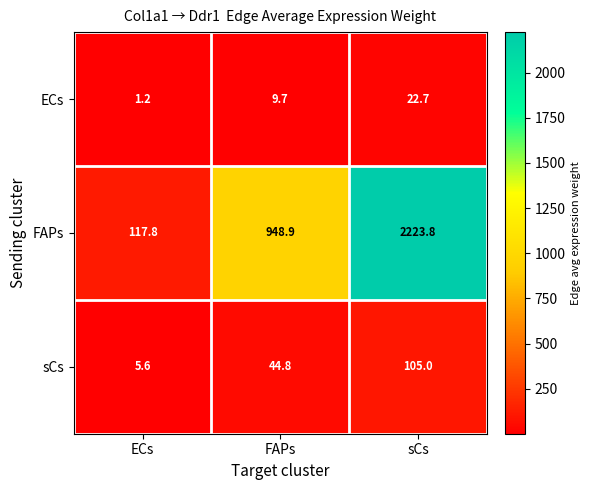

Where does the sCs series first go above 44?

FAPs